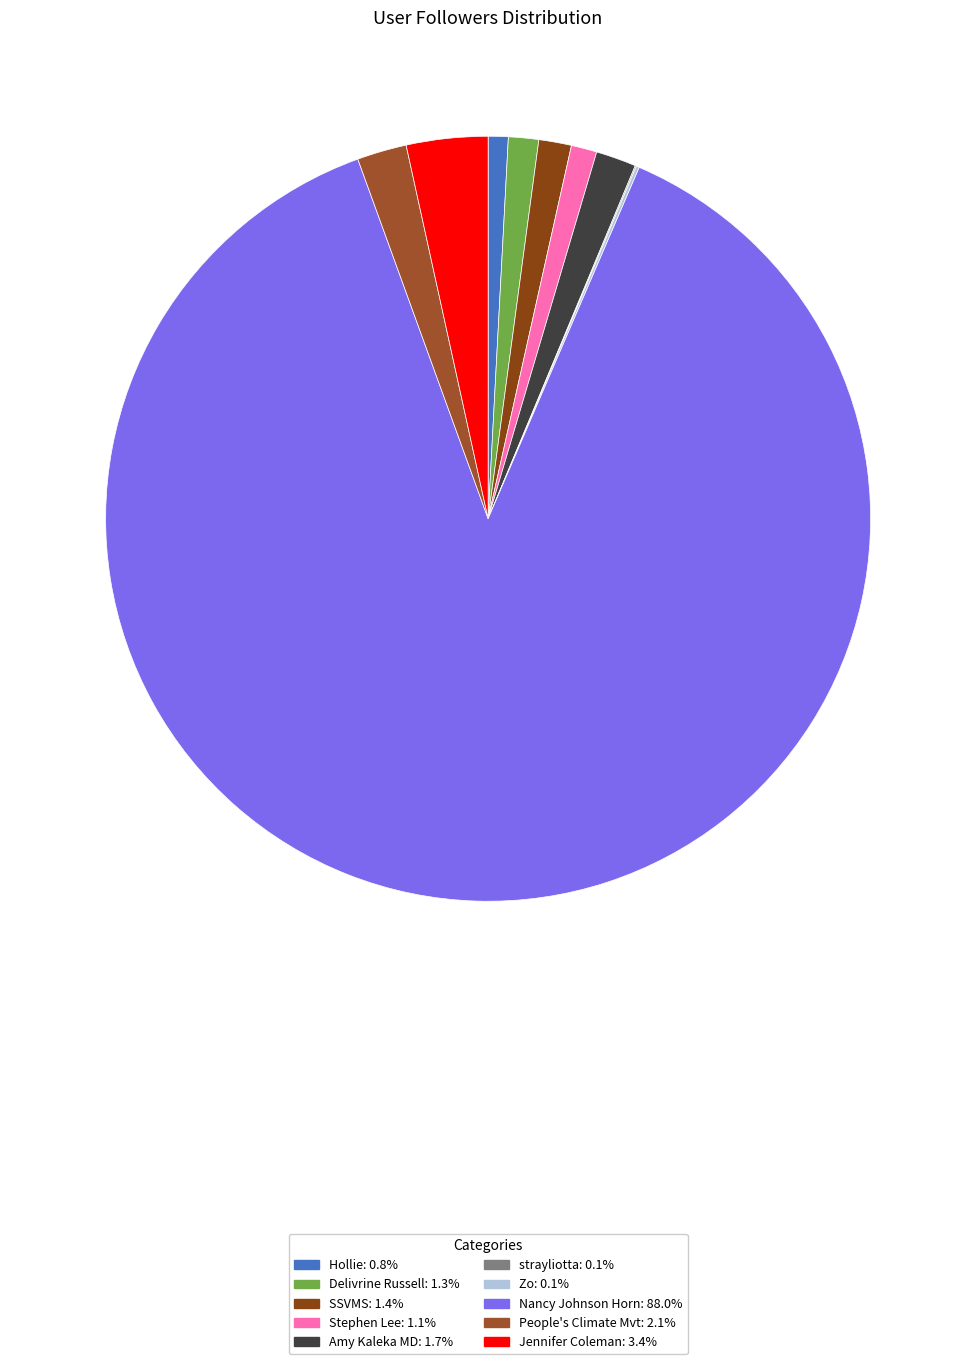

Is there a majority slice in this chart?

Yes